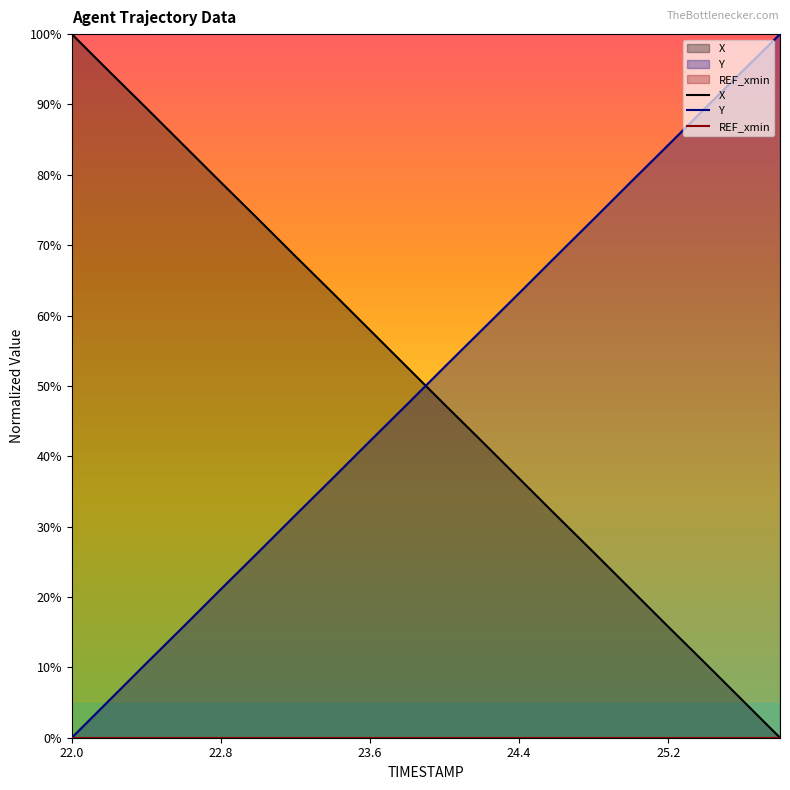

What is the difference between the highest and lowest values at 23.6?

57.9